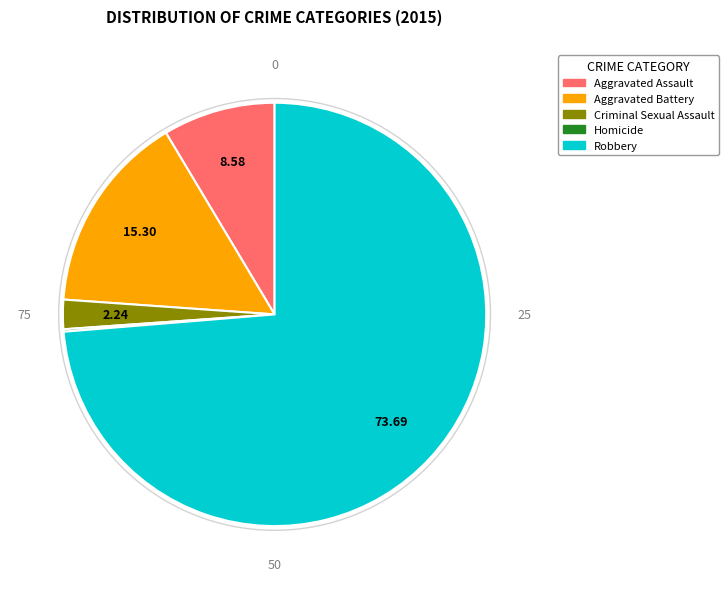

What is the largest slice in the pie chart?

Robbery